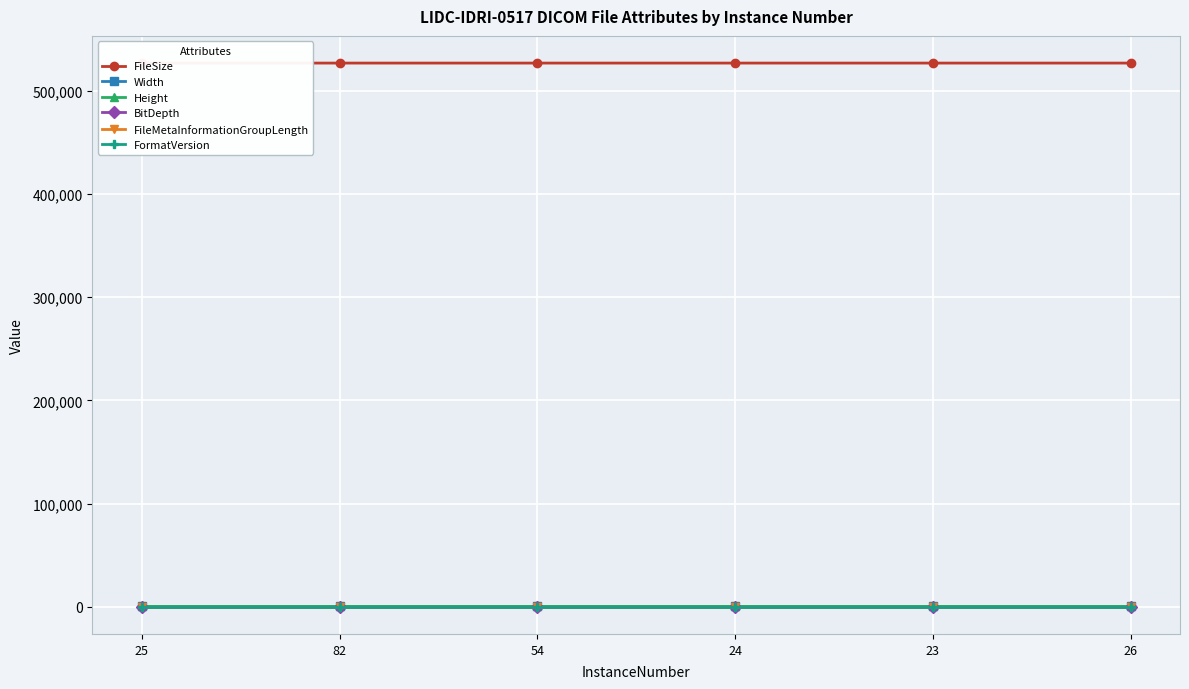

What is the value of the Height point at the 5th from the left?

512